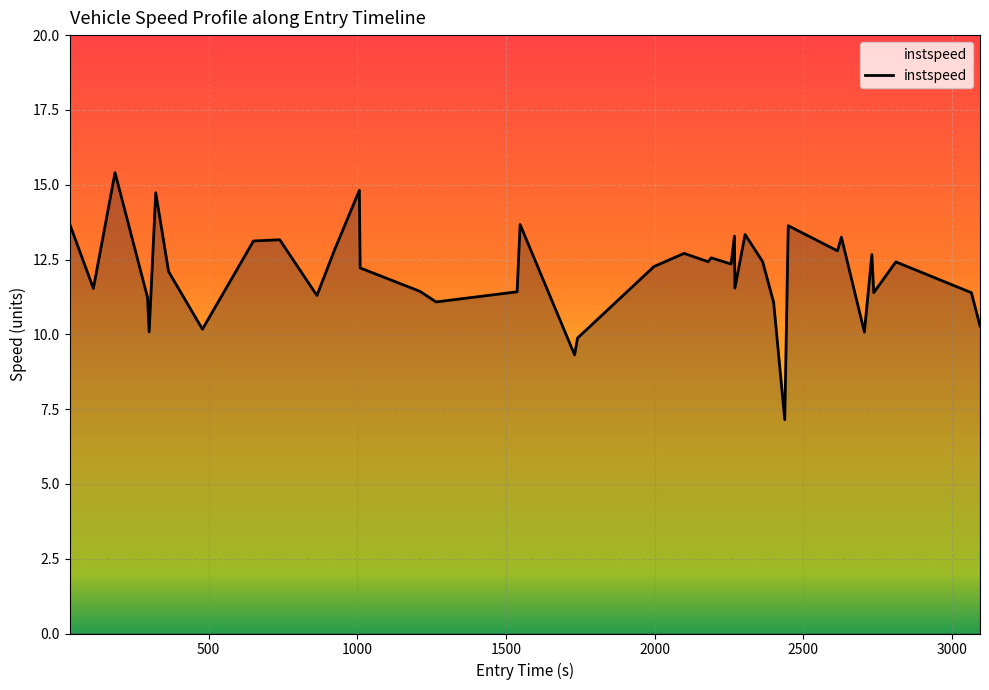

What is the minimum value shown in the chart?

7.1